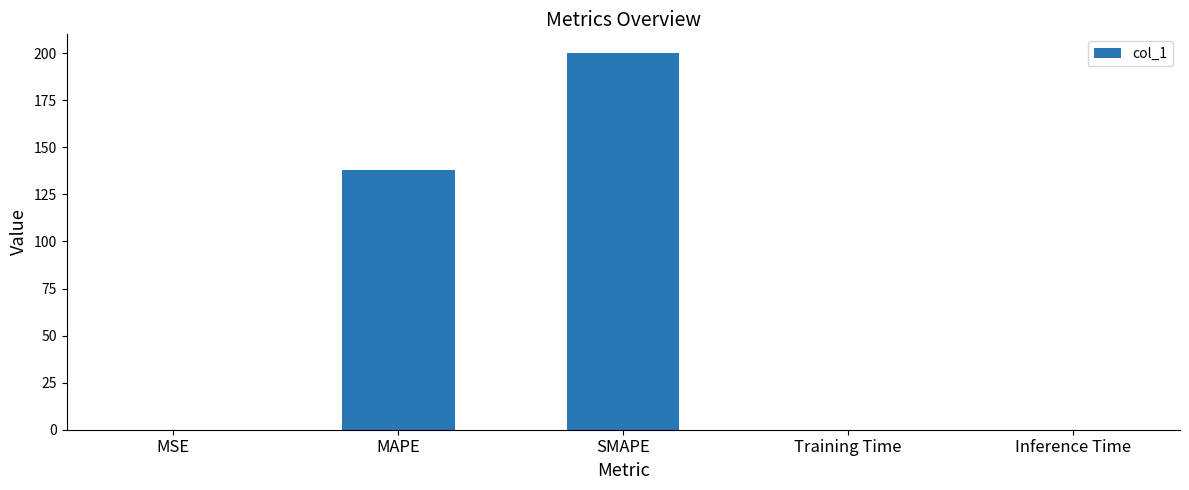

Is it true that the value at MAPE is 138.0?

True